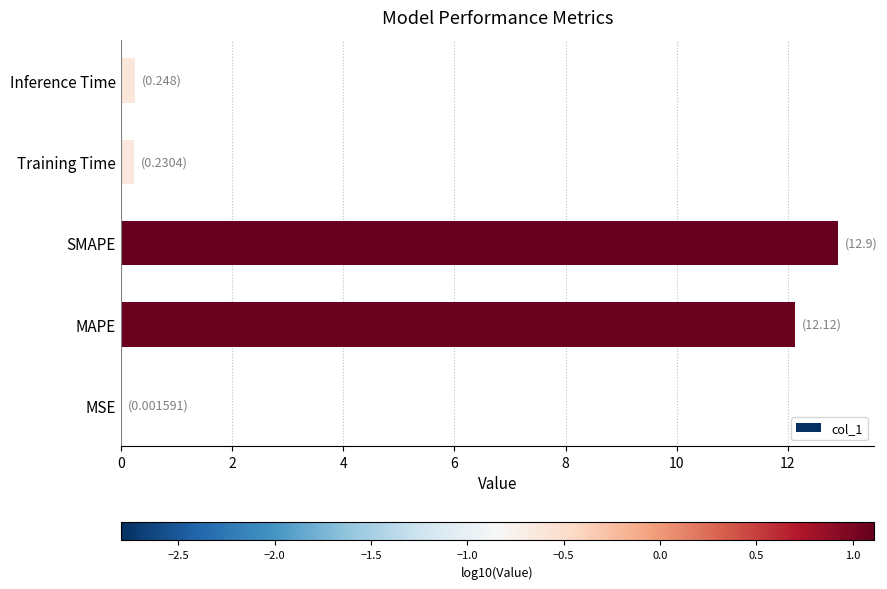

What value does the data have at MAPE?

12.1